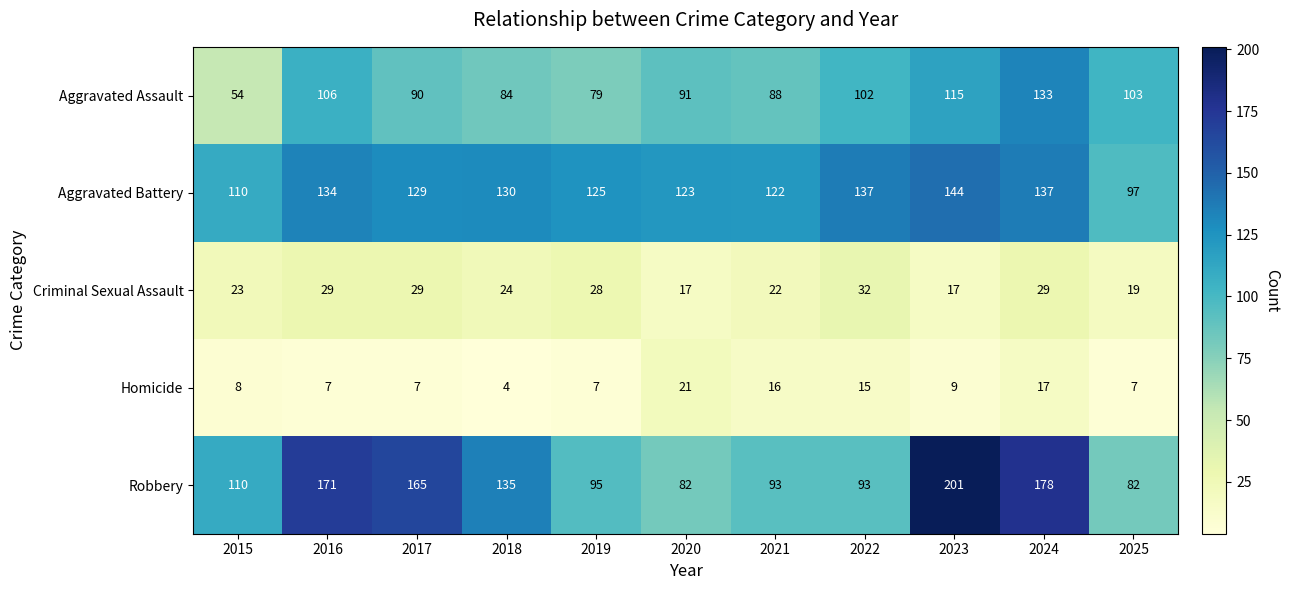

True or false: Aggravated Assault has a value of 197 at 2023.

False